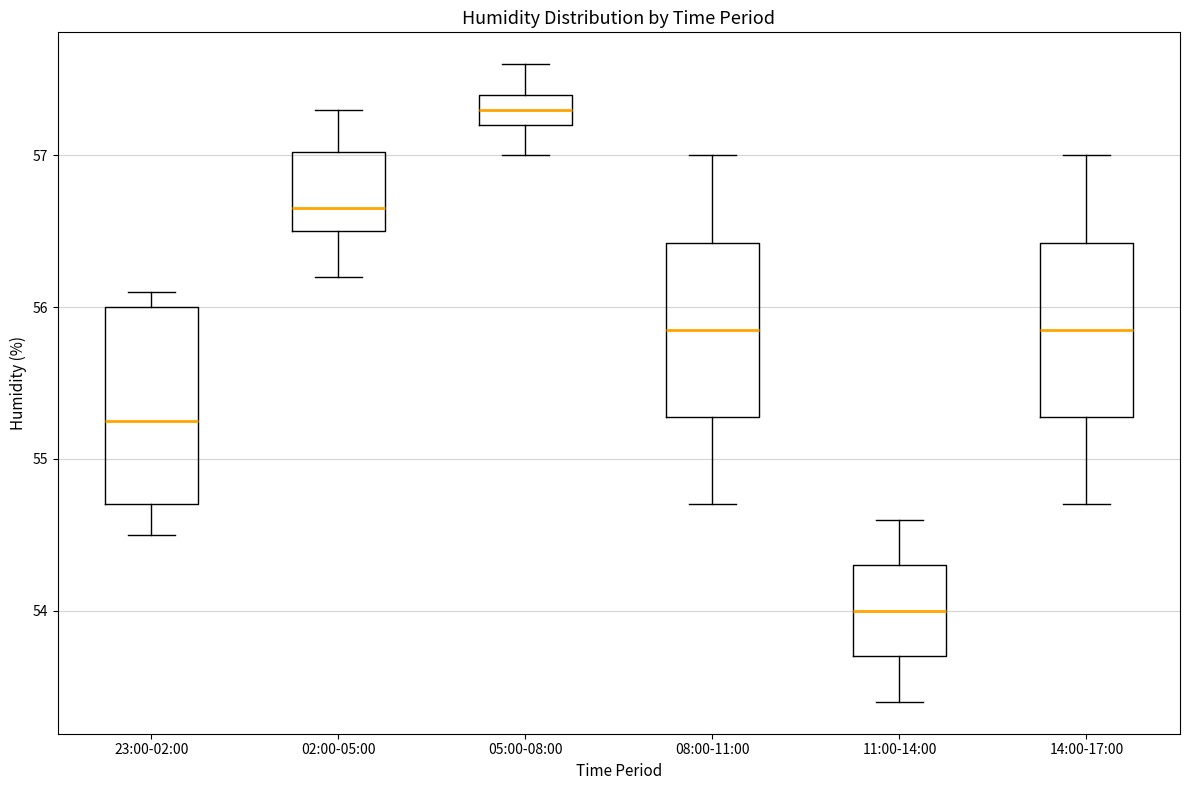

Reading left to right, read every box against the y-axis: the position of its median line, the range the box covers, and the ends of its whiskers. The values are not printed on the chart, so give them approximately, as read against the axis.

23:00-02:00: median 55.3, box 54.7 to 56.0, whiskers 54.5 to 56.1
02:00-05:00: median 56.7, box 56.5 to 57.0, whiskers 56.2 to 57.3
05:00-08:00: median 57.3, box 57.2 to 57.4, whiskers 57.0 to 57.6
08:00-11:00: median 55.9, box 55.3 to 56.4, whiskers 54.7 to 57.0
11:00-14:00: median 54.0, box 53.7 to 54.3, whiskers 53.4 to 54.6
14:00-17:00: median 55.9, box 55.3 to 56.4, whiskers 54.7 to 57.0